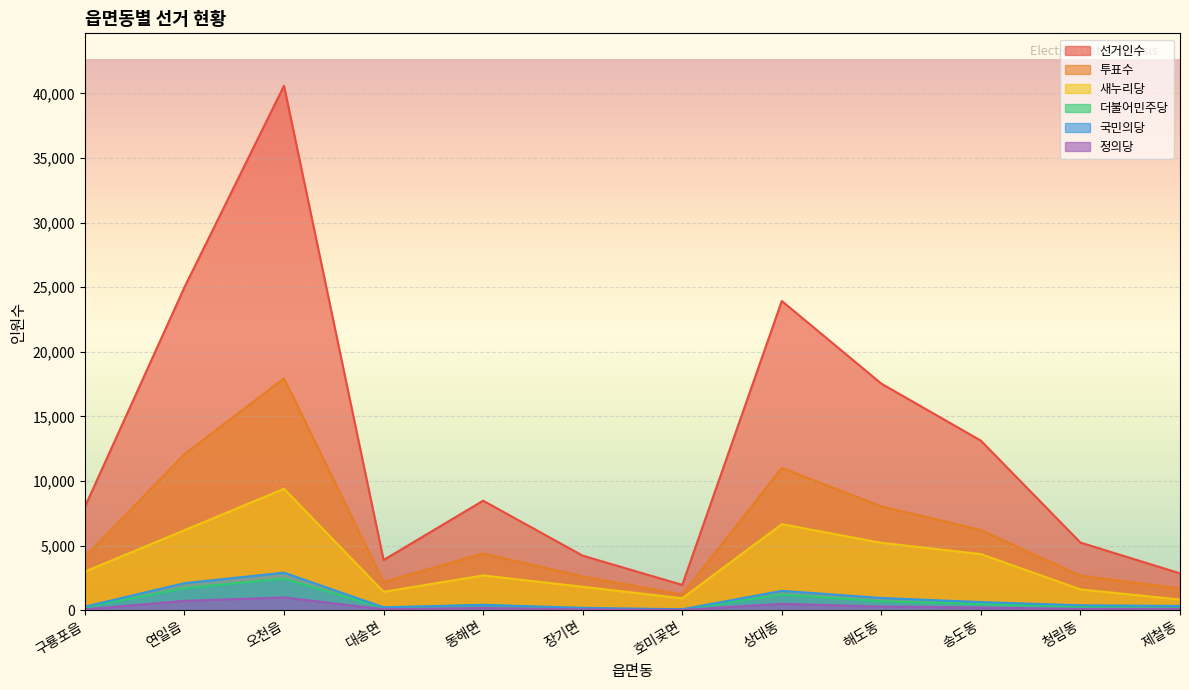

Reading left to right, transcribe all the data shown in this chart.

선거인수: 8001	24993	40585	3878	8469	4214	1951	23927	17530	13115	5225	2844
투표수: 4124	12074	17941	2174	4385	2601	1208	11004	8030	6199	2664	1676
새누리당: 2980	6184	9390	1414	2682	1805	911	6651	5207	4337	1601	816
더불어민주당: 221	1700	2427	169	406	101	50	1206	687	465	271	269
국민의당: 267	2086	2897	217	405	177	64	1491	941	621	372	320
정의당: 59	714	982	64	167	54	12	485	275	201	85	103